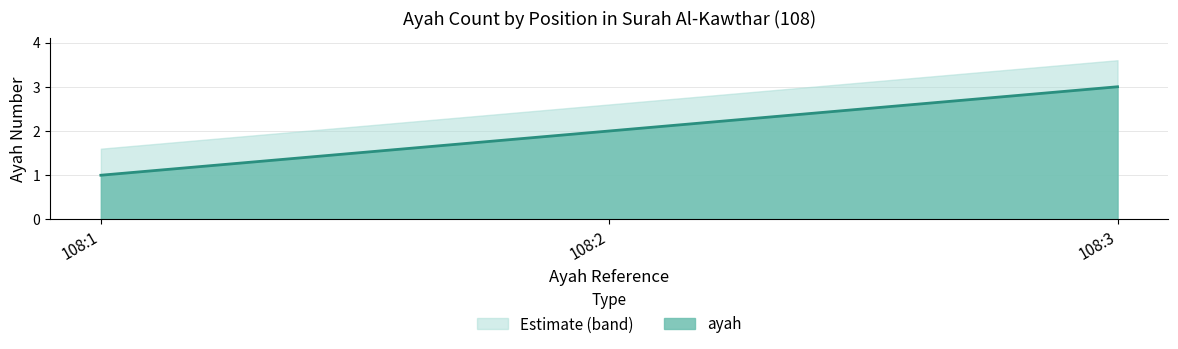

Between 108:1 and 108:2, which is larger?

108:2